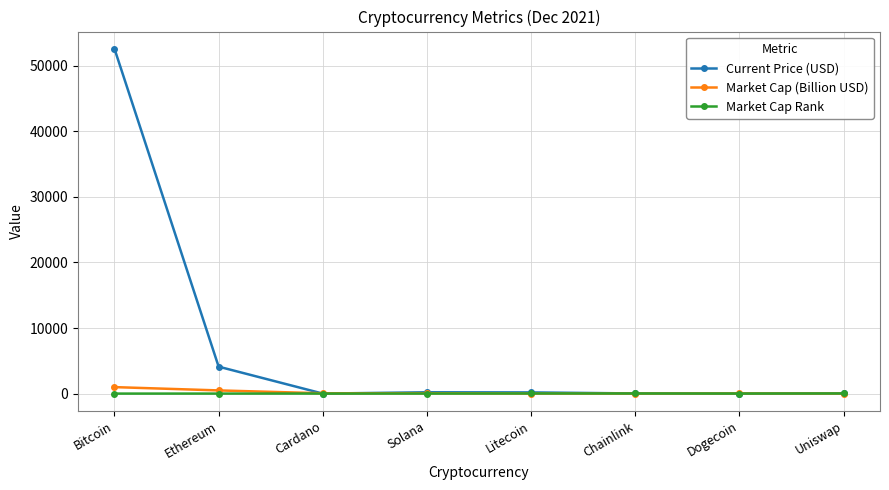

What is the sum of all Market Cap Rank values?

85.0